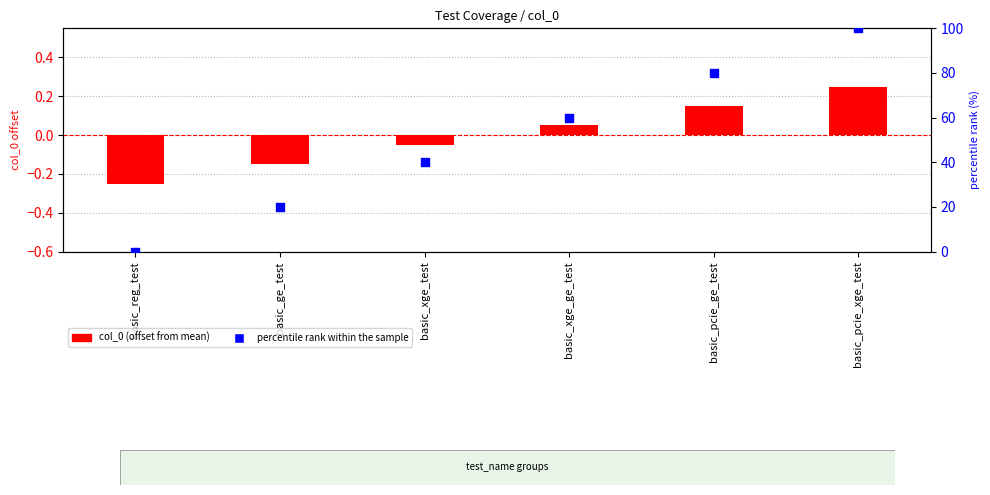

Which series reaches the maximum Y coordinate?

percentile rank within the sample